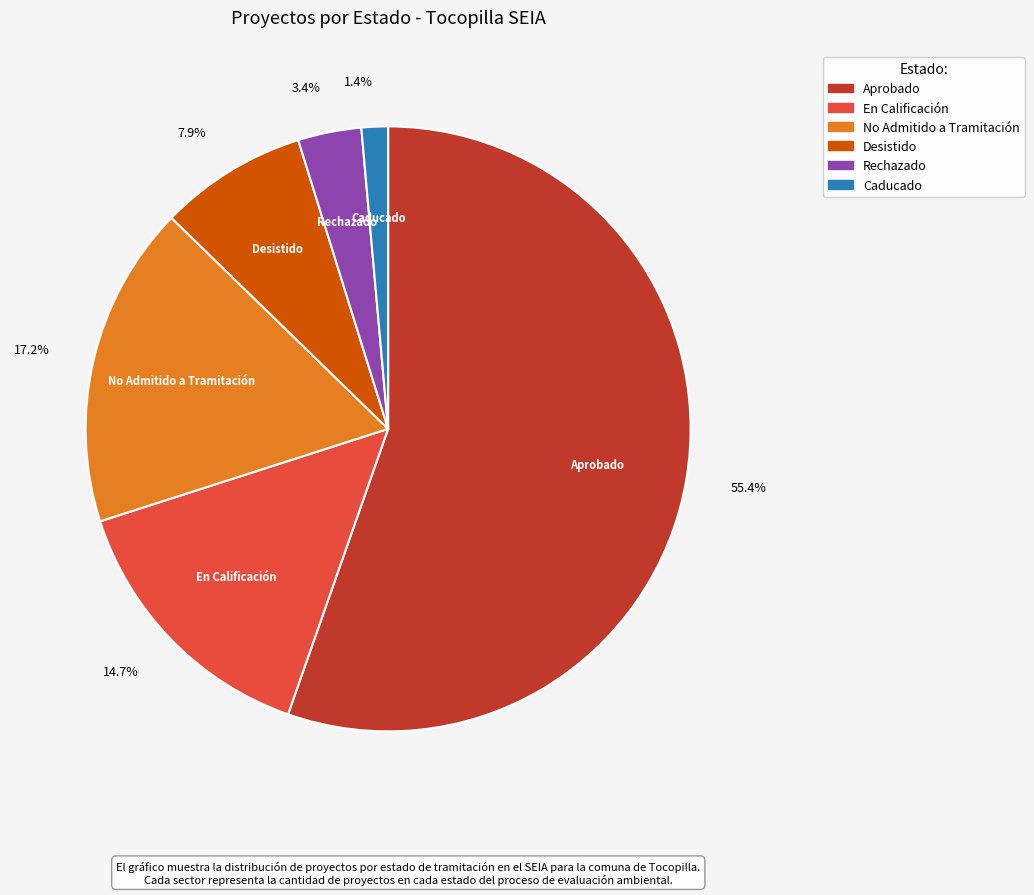

Rank the categories by value from lowest to highest.

Caducado, Rechazado, Desistido, En Calificación, No Admitido a Tramitación, Aprobado